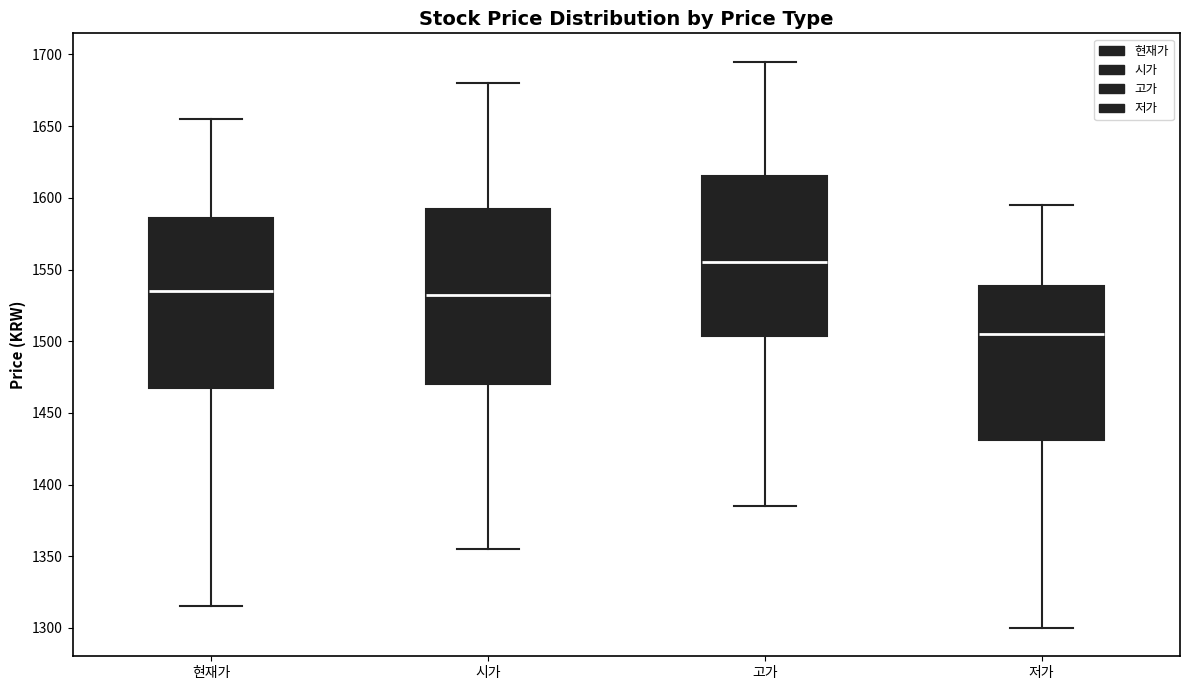

Where does the median line of the box for 현재가 sit on the y-axis? The values are not printed on the chart, so give them approximately, as read against the axis.

1535